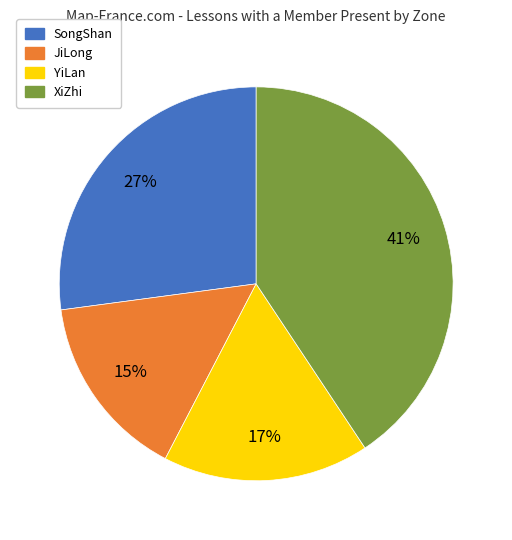

Count the number of slices in the pie.

4